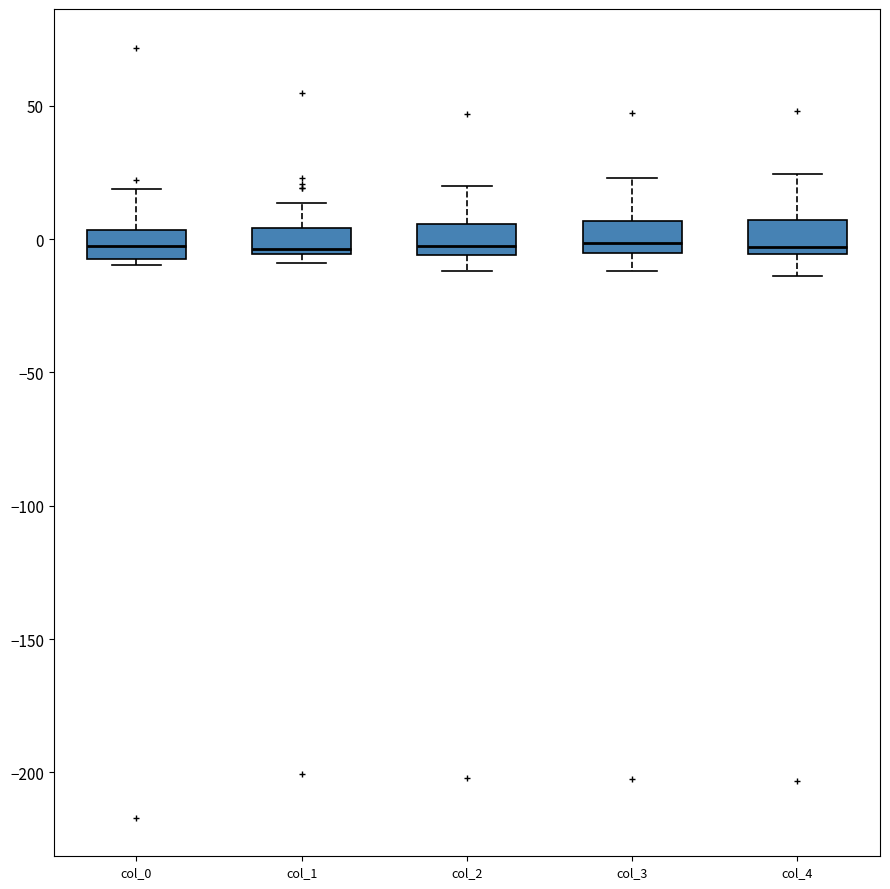

Where is the upper edge of the box for col_2 on the y-axis? The values are not printed on the chart, so give them approximately, as read against the axis.

5